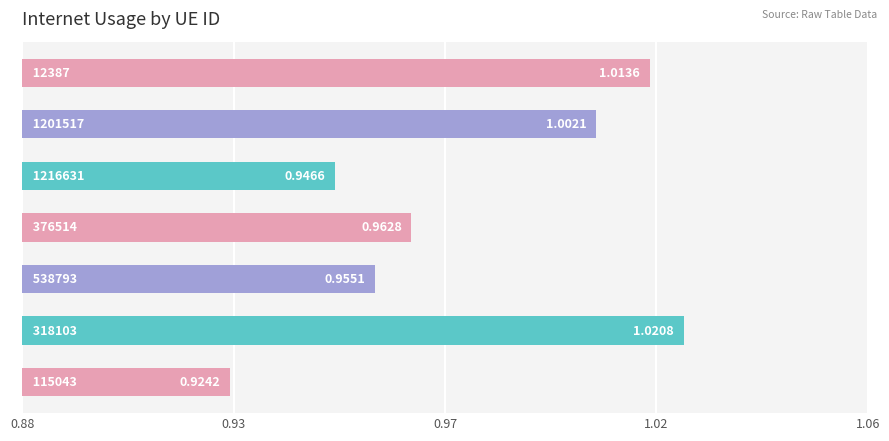

Does the chart contain any negative values?

No